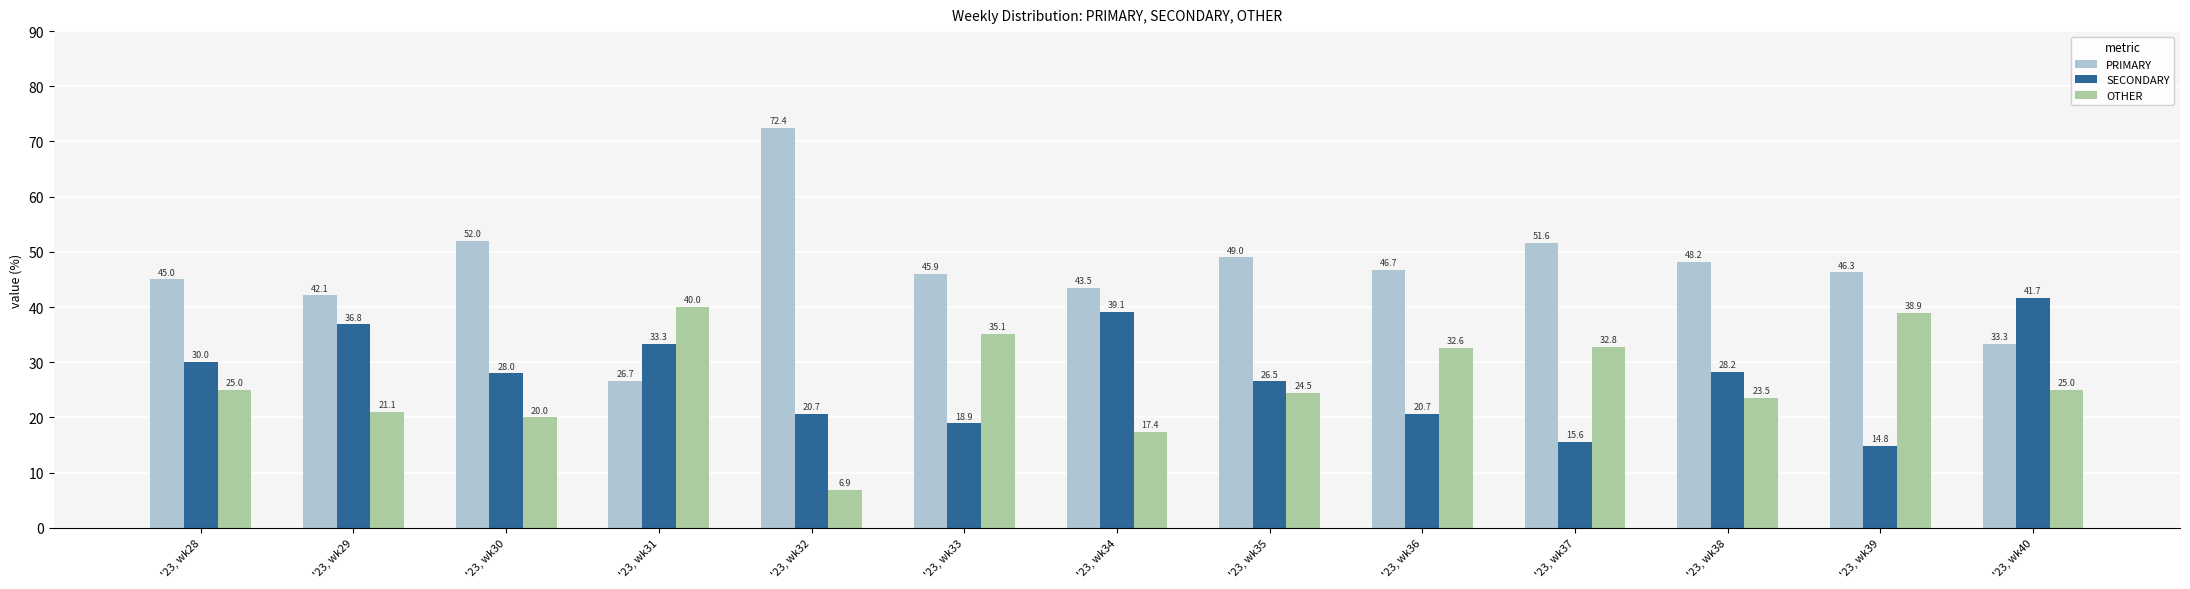

What is the total value across all series at '23, wk40?

100.0